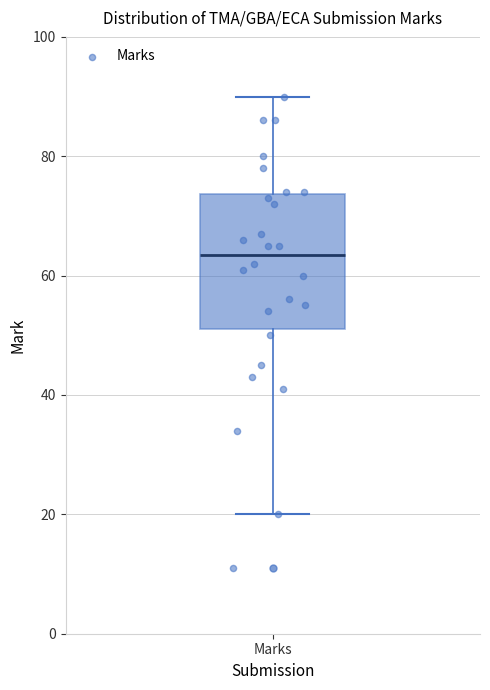

Transcribe this box plot: give where the median line is, the range the box spans, and where the two whiskers end, as read against the y-axis. The values are not printed on the chart, so give them approximately, as read against the axis.

median 64, box 52 to 74, whiskers 20 to 90